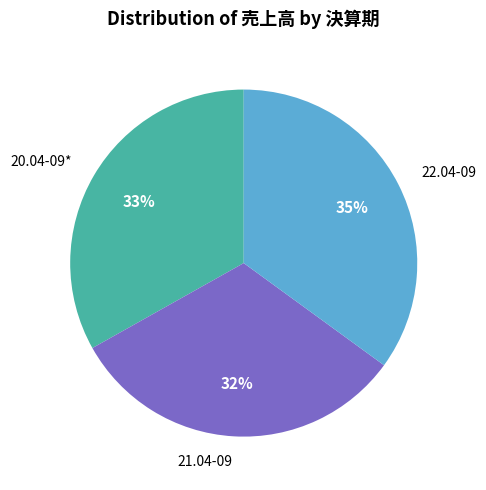

To the nearest percent, what percentage of the pie is 22.04-09?

35%